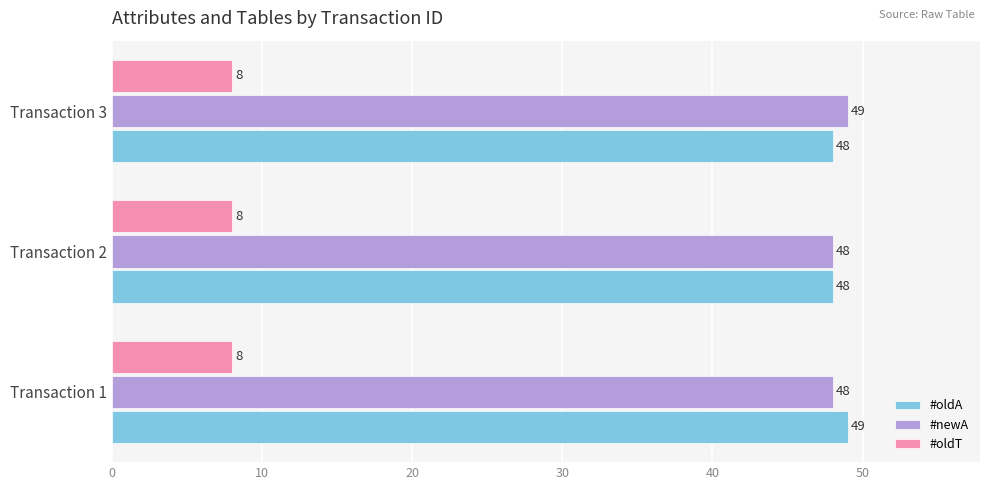

Read the #oldT value at Transaction 2.

8